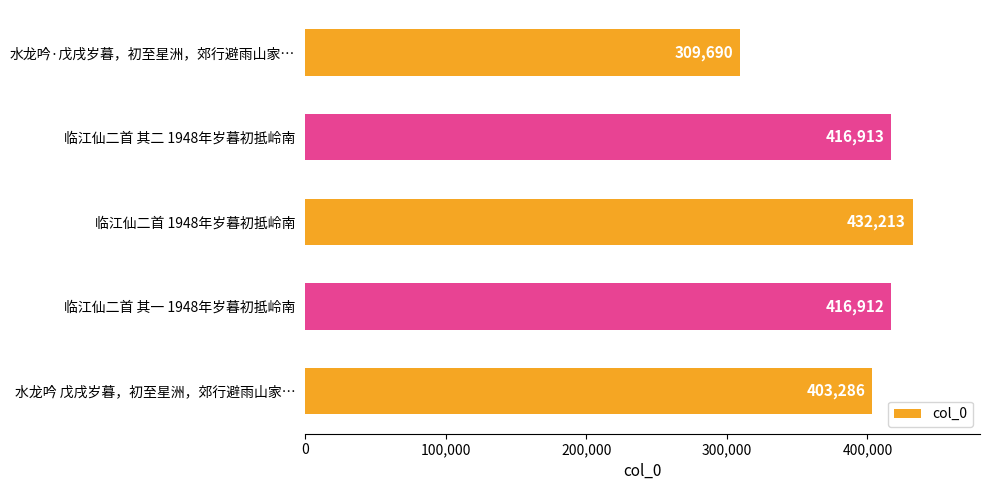

Reading top to bottom, extract all data points from this chart.

309690	416913	432213	416912	403286